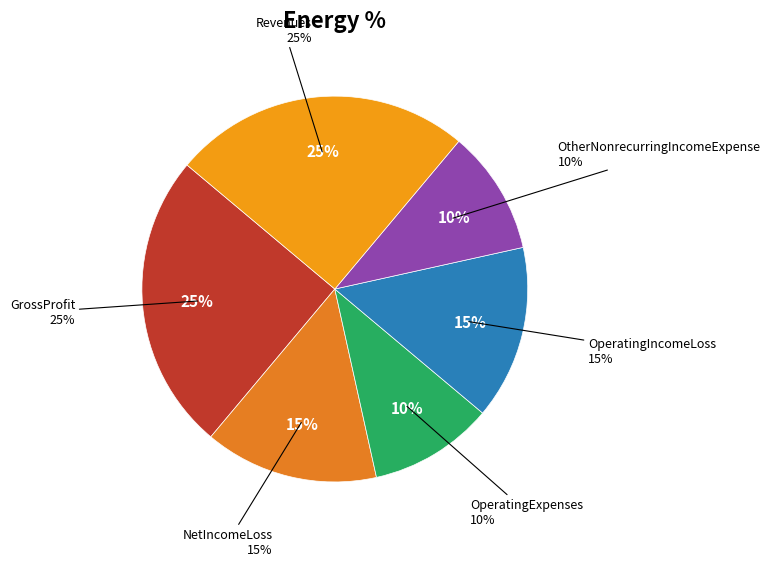

True or false: OperatingExpenses accounts for 10% of the total.

True